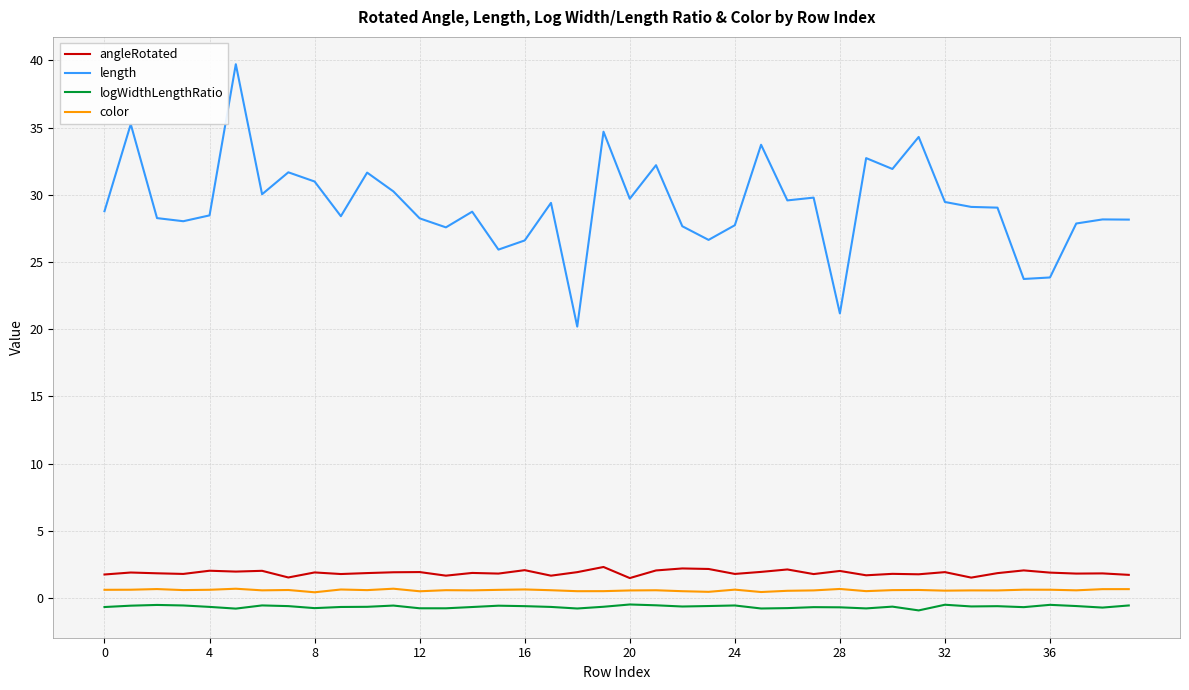

Which series has the widest spread of values?

length